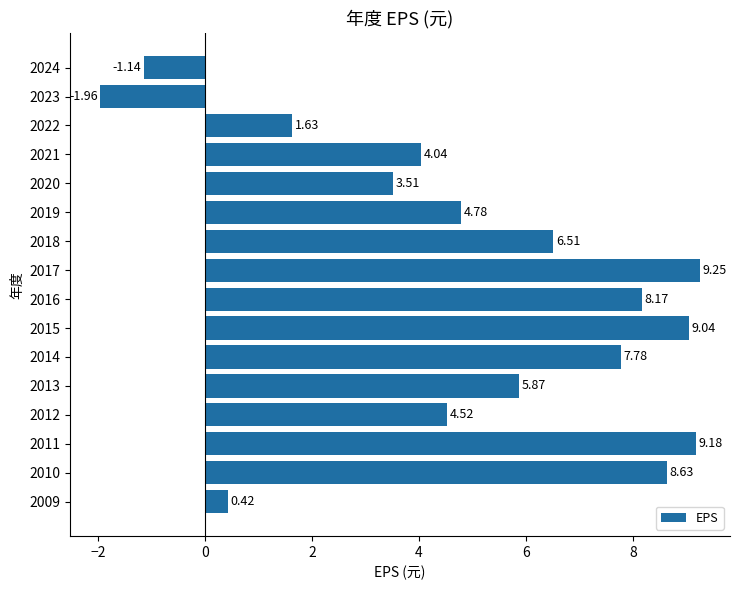

What is the change in value from 2011 to 2013?

-3.3